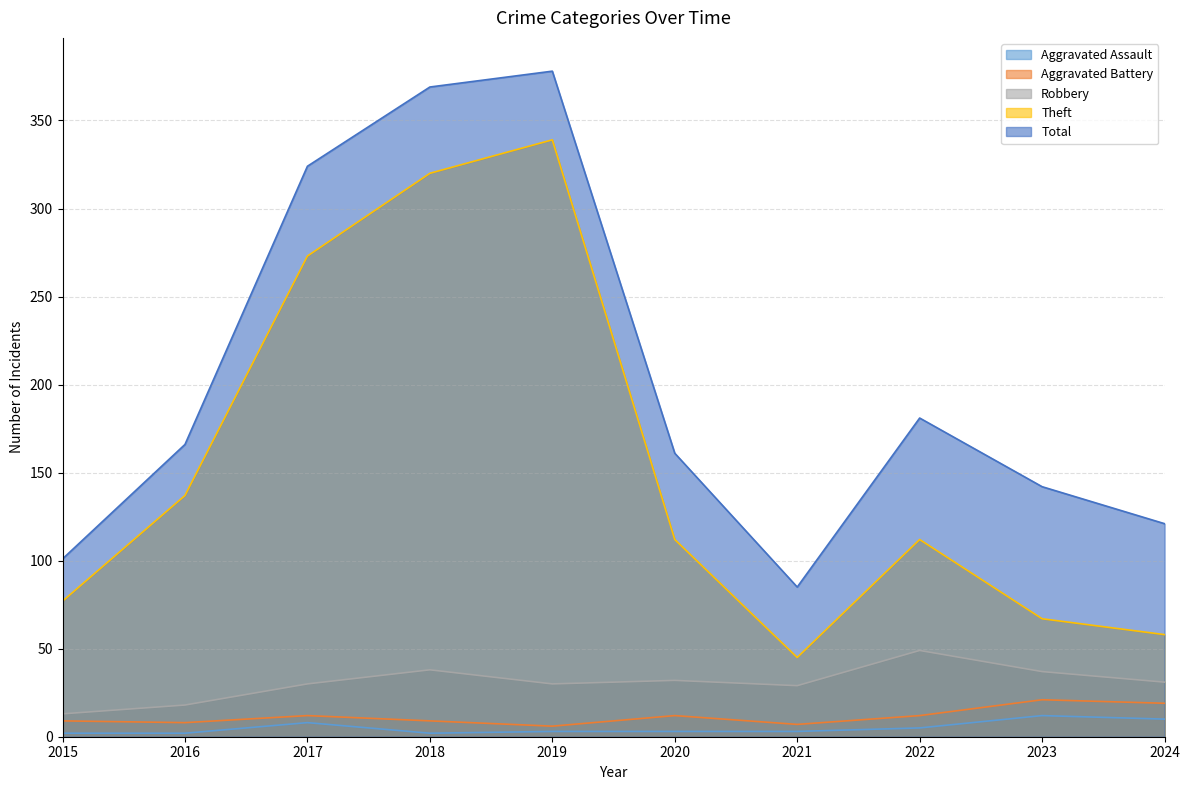

How many lines are shown in the chart?

5